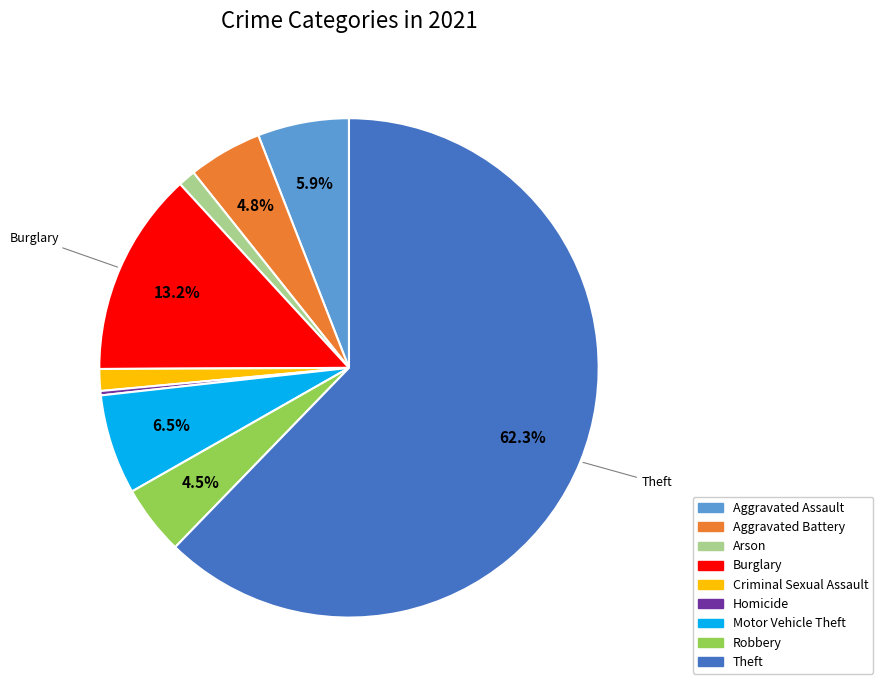

Is Aggravated Assault the majority of the pie?

No